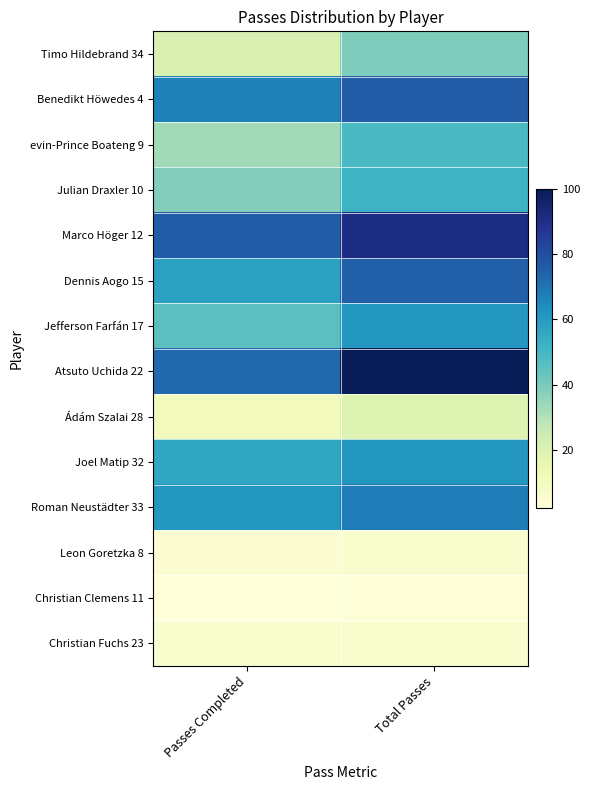

Which has a higher value, Passes Completed or Total Passes?

Total Passes